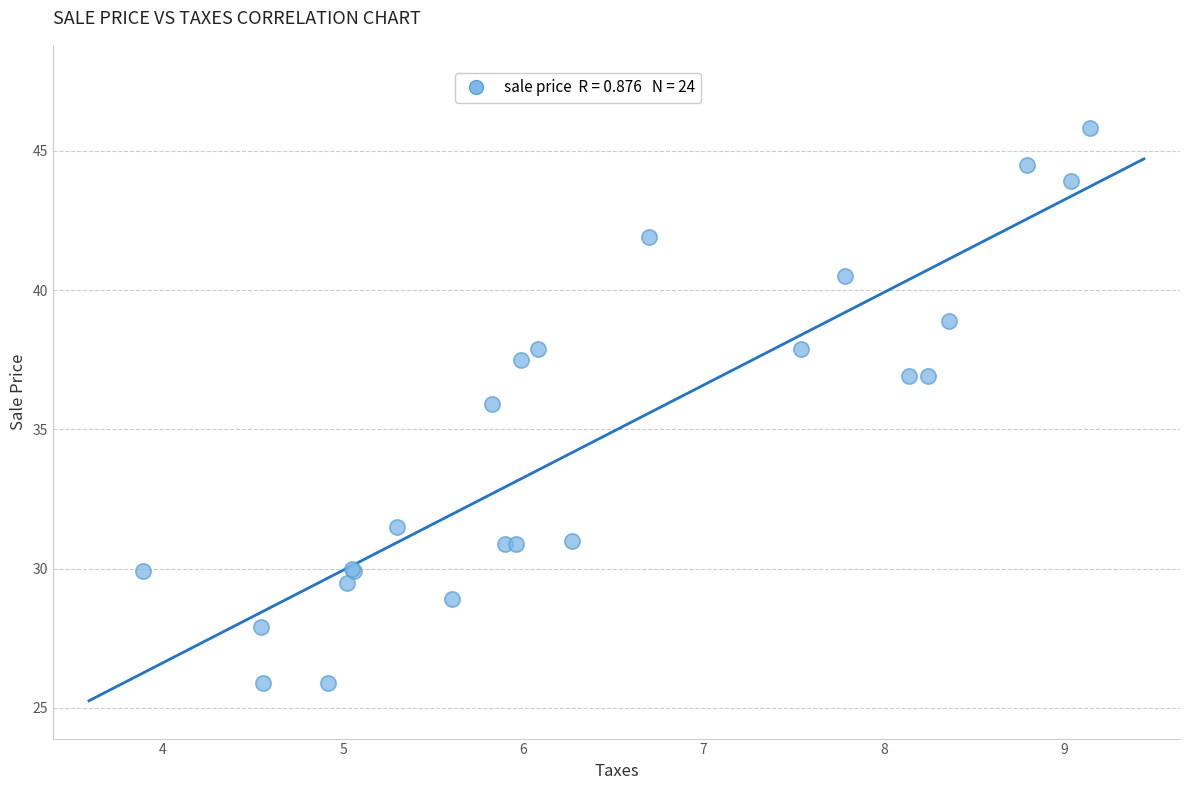

What Y value in the scatter plot is closest to 35?

35.9